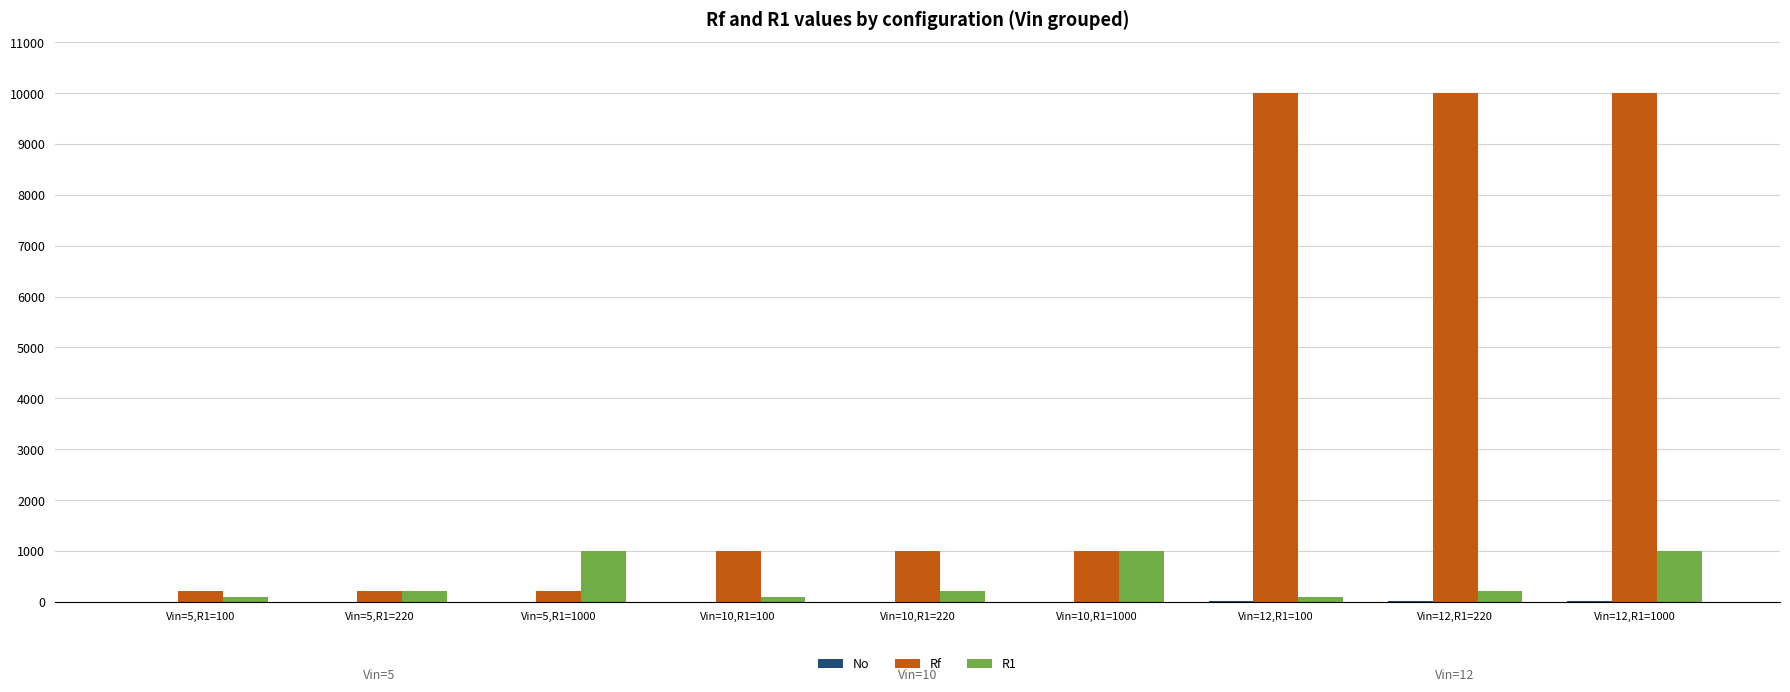

Which series has the largest total across all categories?

Rf